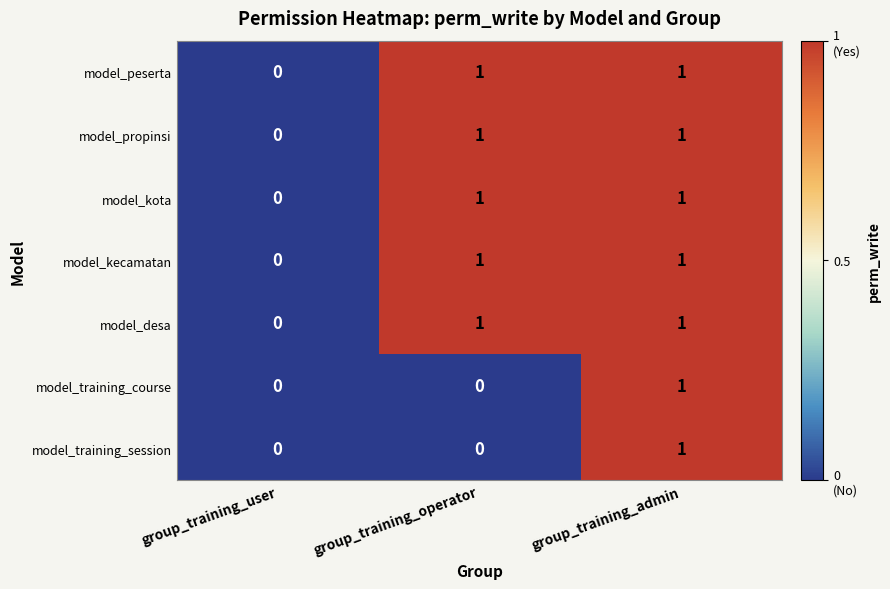

Reading left to right, what are all the values shown in this chart?

model_peserta: group_training_user=0	group_training_operator=1	group_training_admin=1
model_propinsi: group_training_user=0	group_training_operator=1	group_training_admin=1
model_kota: group_training_user=0	group_training_operator=1	group_training_admin=1
model_kecamatan: group_training_user=0	group_training_operator=1	group_training_admin=1
model_desa: group_training_user=0	group_training_operator=1	group_training_admin=1
model_training_course: group_training_user=0	group_training_operator=0	group_training_admin=1
model_training_session: group_training_user=0	group_training_operator=0	group_training_admin=1